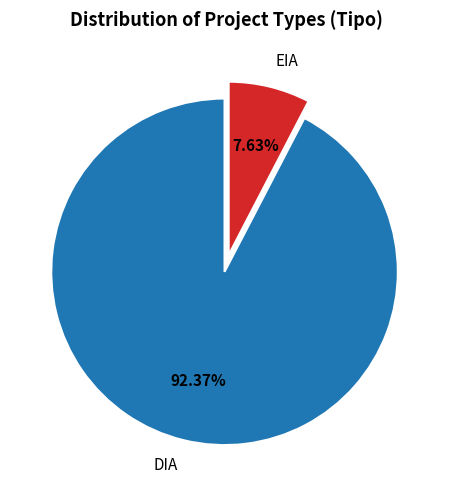

Which slice is the smallest?

EIA